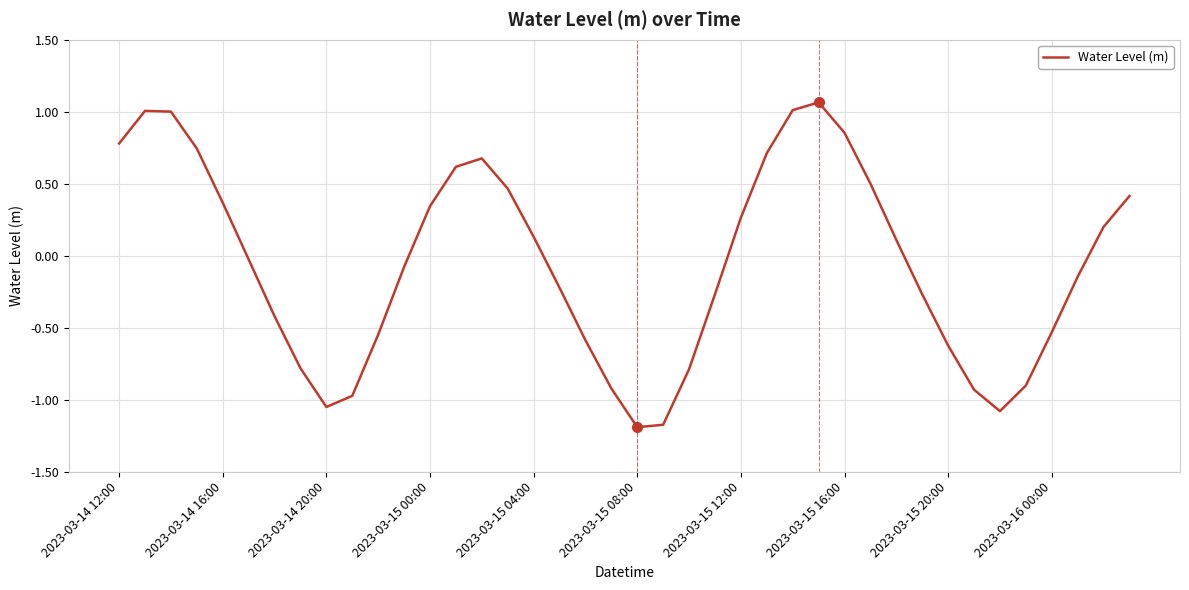

Does the chart display data point markers on the line(s)?

No